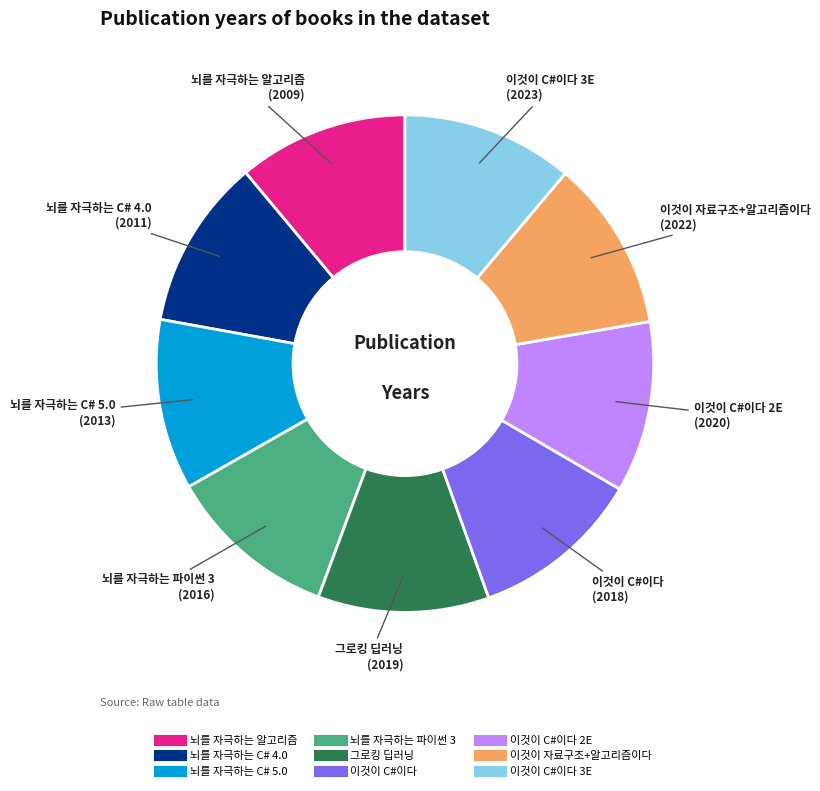

Count the number of slices in the pie.

9